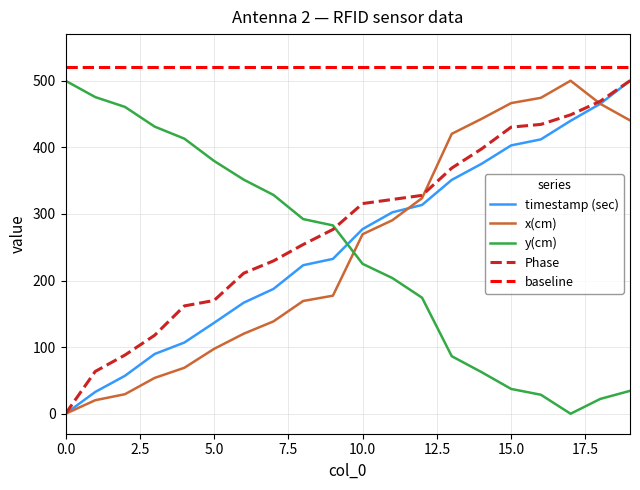

Between 2 and 15, which series saw the biggest shift?

x(cm)